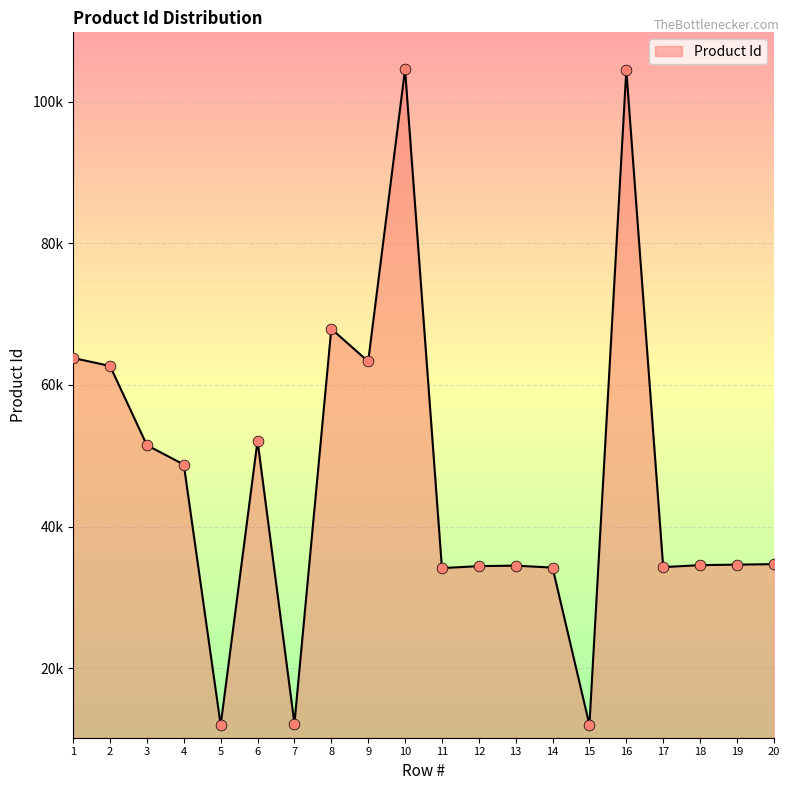

What is the change in value from 1 to 10?

+40779